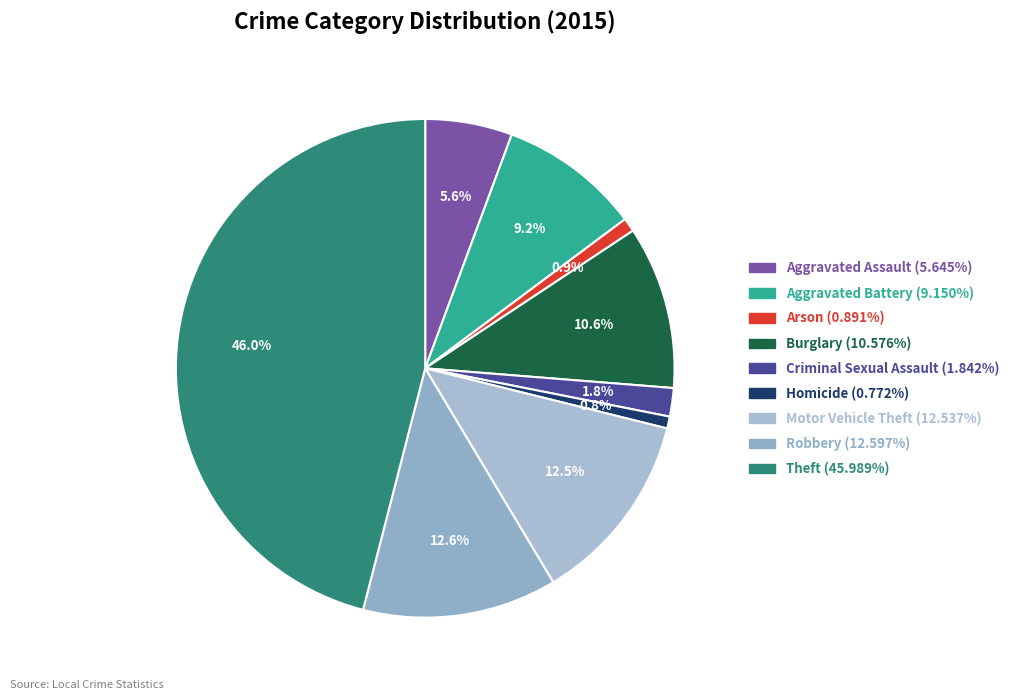

Which slice is the largest?

Theft